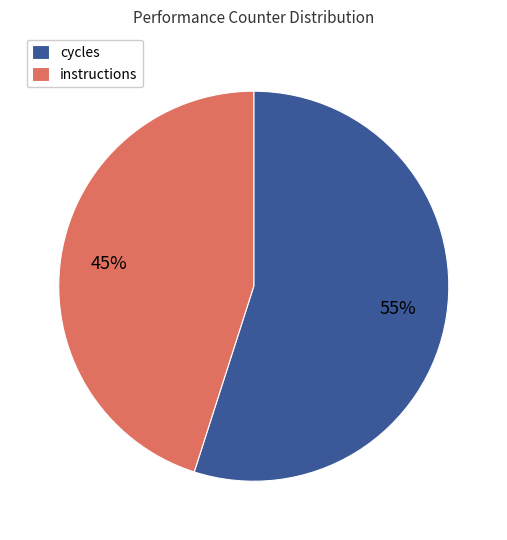

What is the ratio of the value at cycles to the value at instructions?

1.2